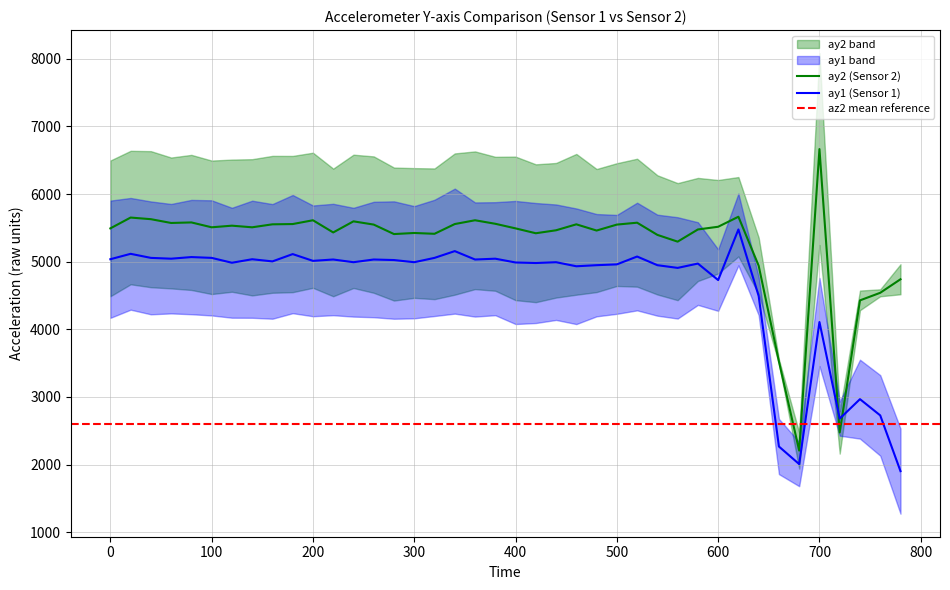

How many lines are shown in the chart?

2